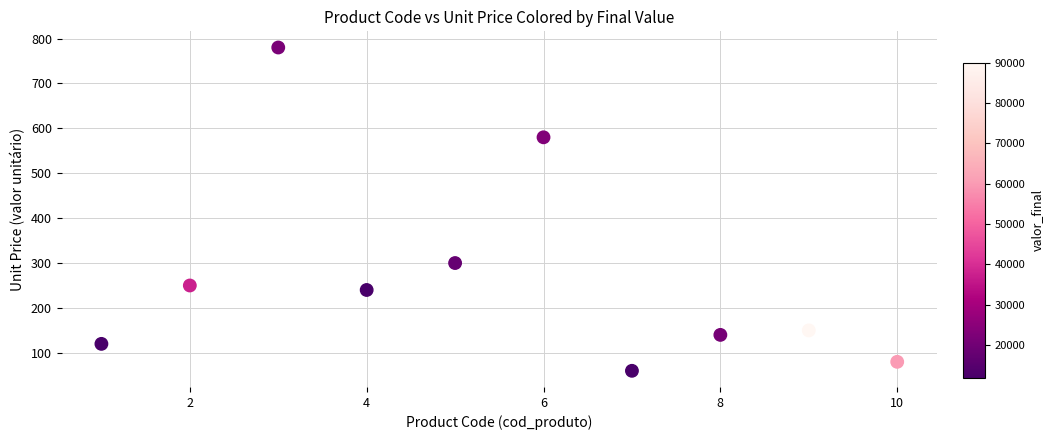

What Y value in the scatter plot is closest to 420?

300